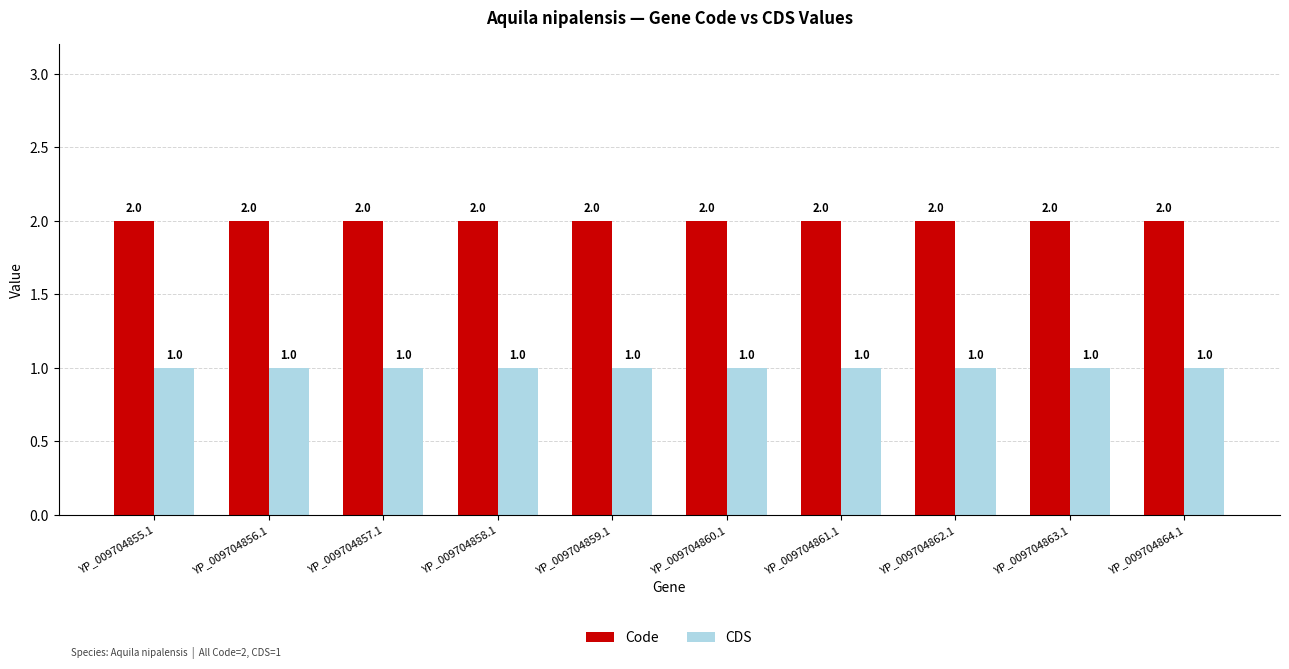

At how many categories does at least one series exceed 1?

10